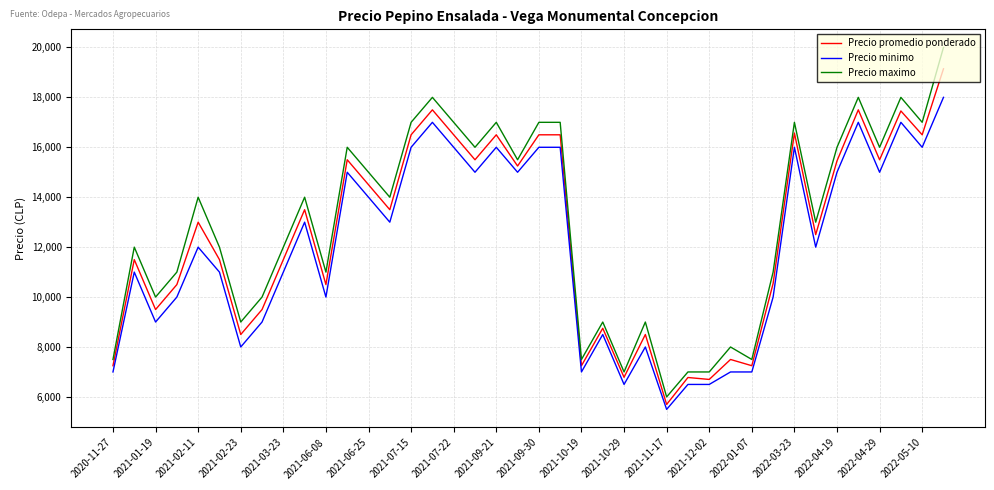

What is the sum of all Precio maximo values?

516000